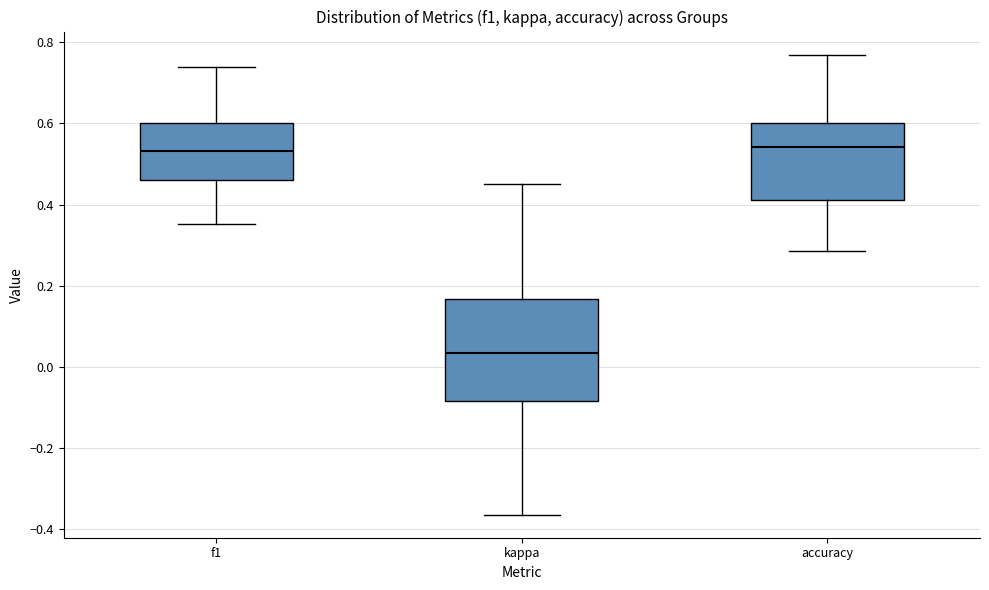

Reading left to right, transcribe this box plot: for each box, give where its median line is, the range the box spans, and where its two whiskers end, as read against the y-axis. The values are not printed on the chart, so give them approximately, as read against the axis.

f1: median 0.54, box 0.46 to 0.60, whiskers 0.36 to 0.74
kappa: median 0.04, box -0.08 to 0.16, whiskers -0.36 to 0.46
accuracy: median 0.54, box 0.42 to 0.60, whiskers 0.28 to 0.76